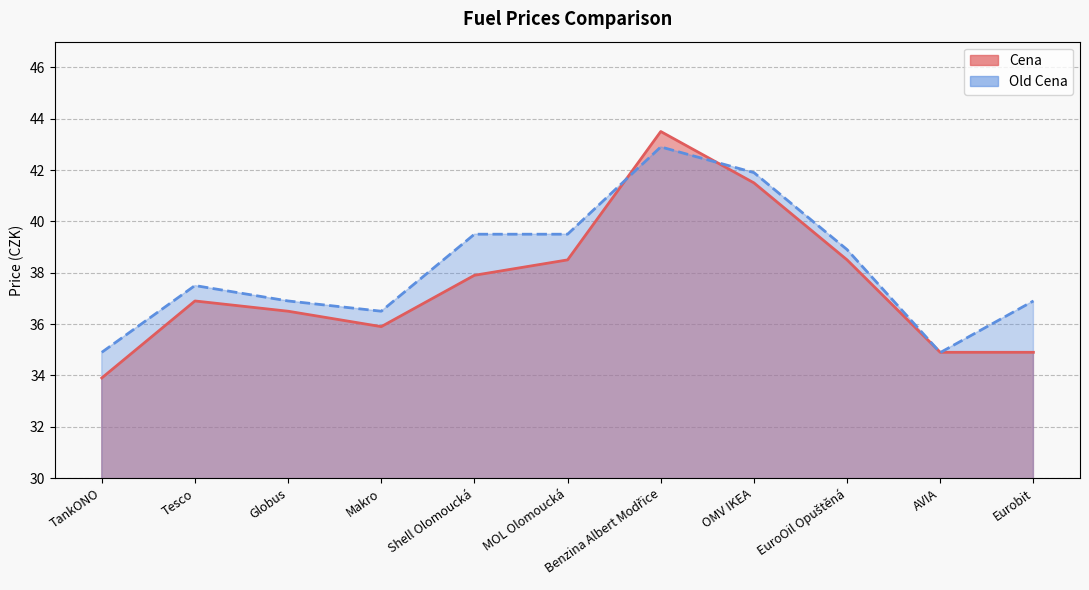

Which series has the largest range (max minus min)?

Cena